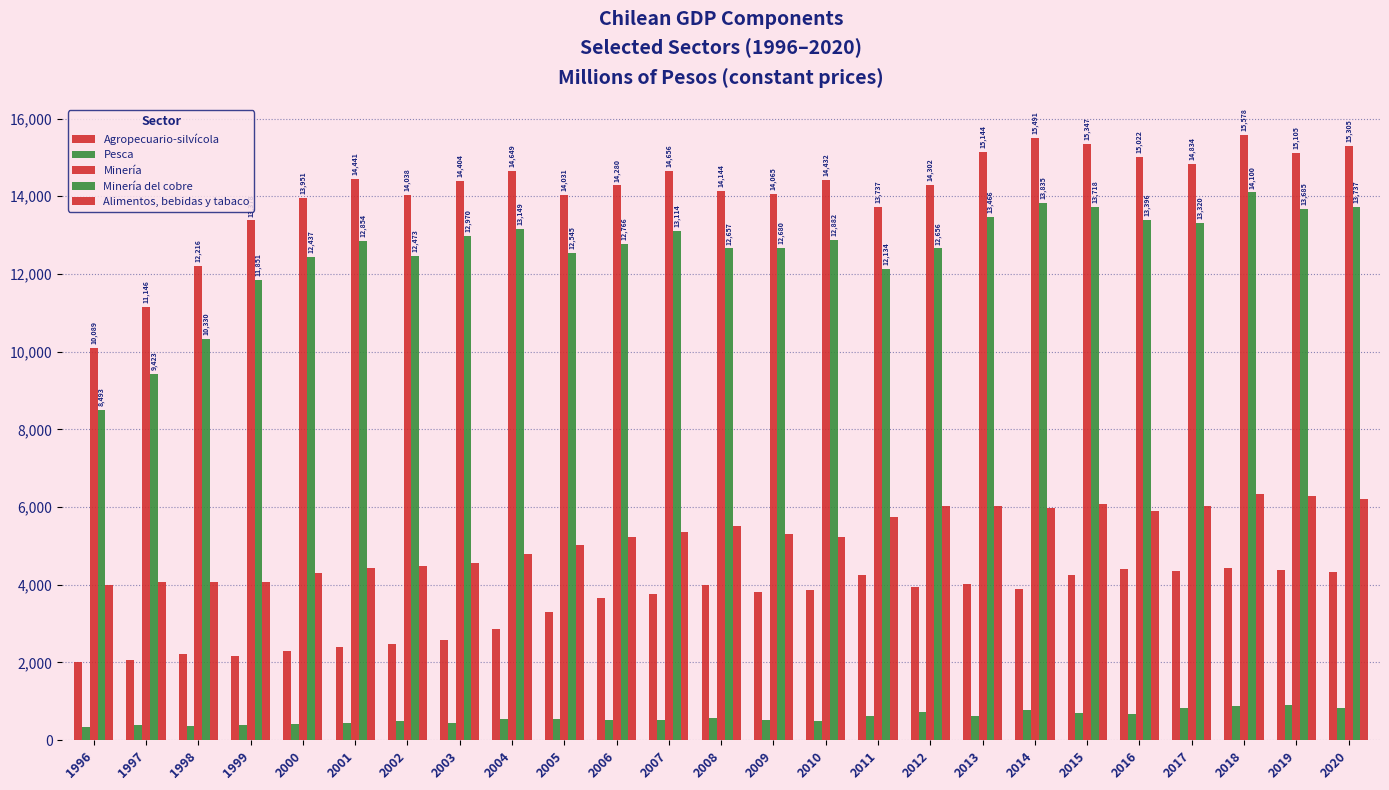

What is the average value of the Minería del cobre series?

12587